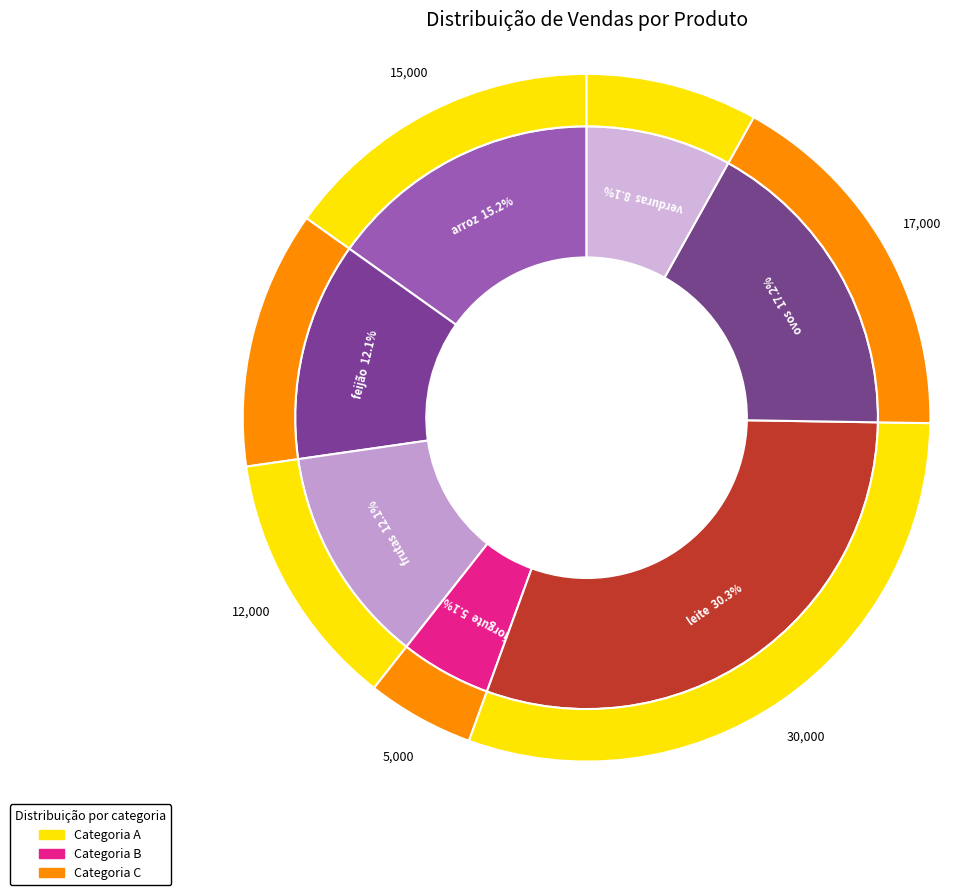

How much of the chart is everything except iorgute?

94.9%